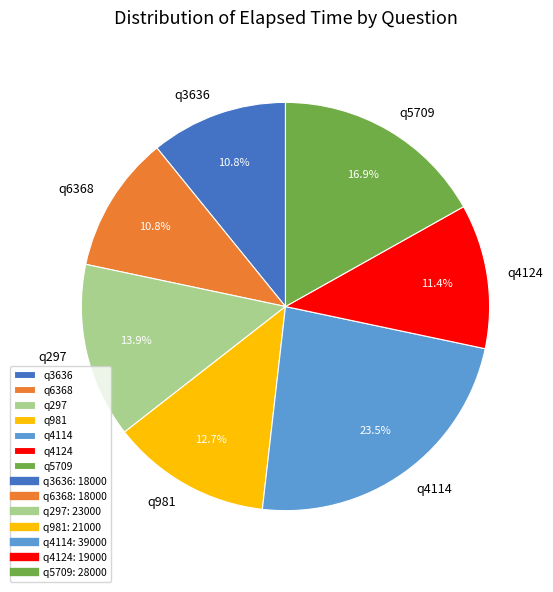

To the nearest percent, what is the difference between the q4114 and q4124 slice percentages?

12%